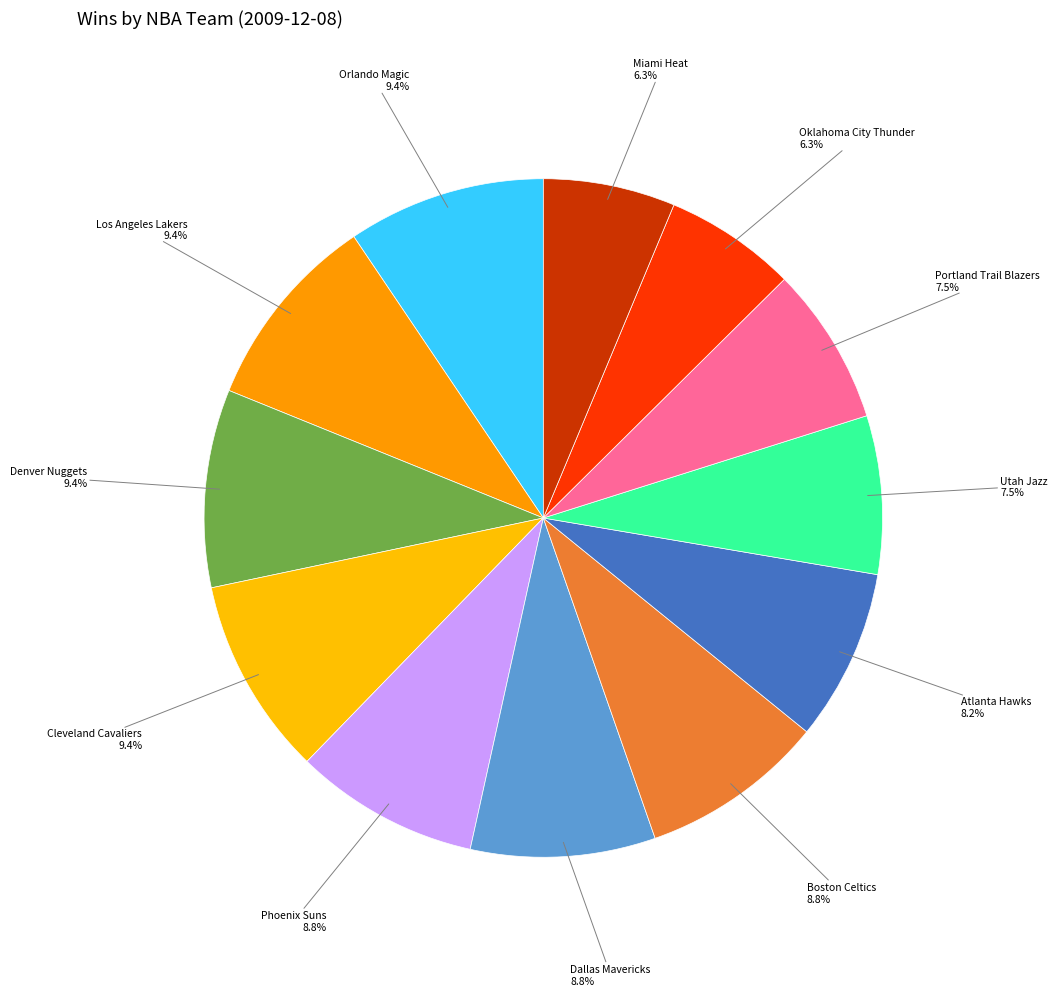

Is Utah Jazz the majority of the pie?

No